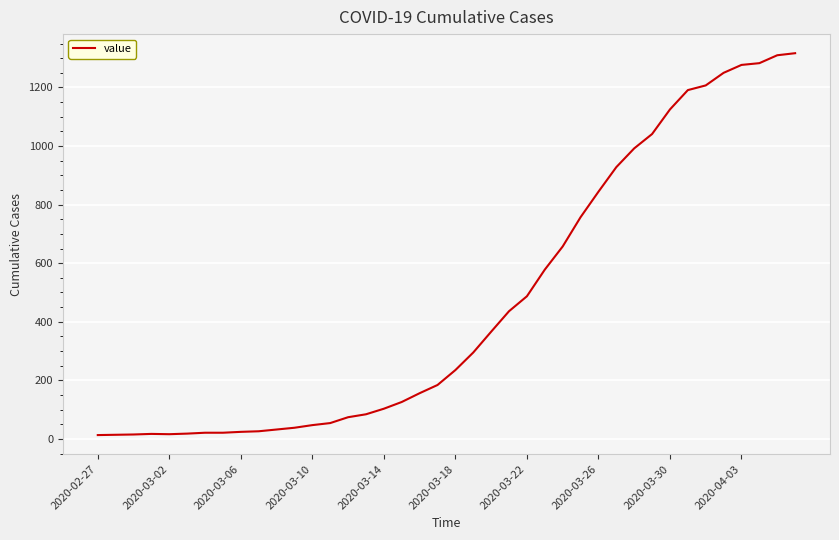

What is the difference between the second highest and second lowest values?

1296